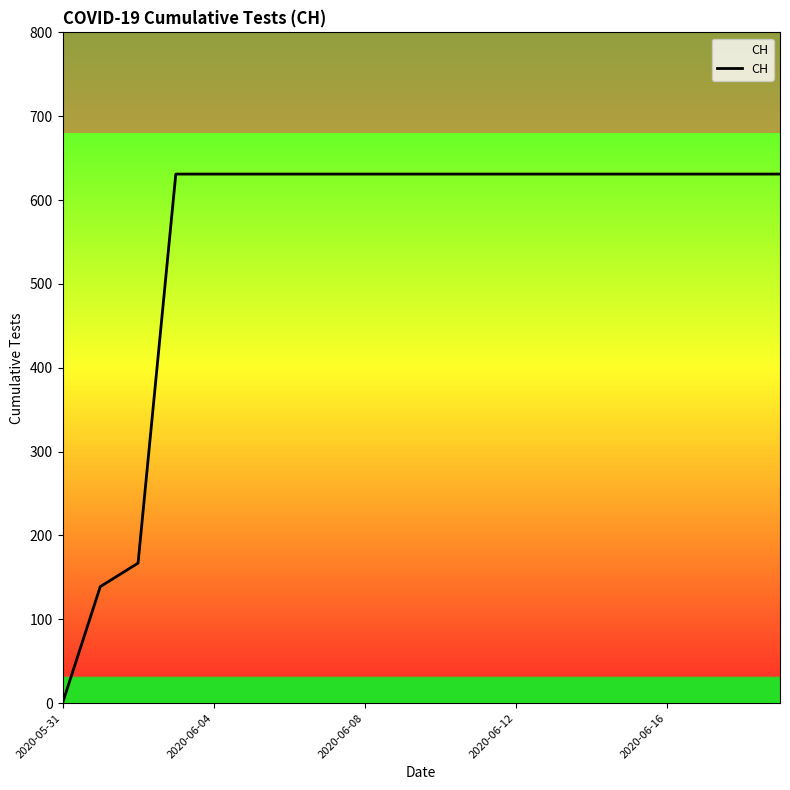

What is the maximum value shown in the chart?

631